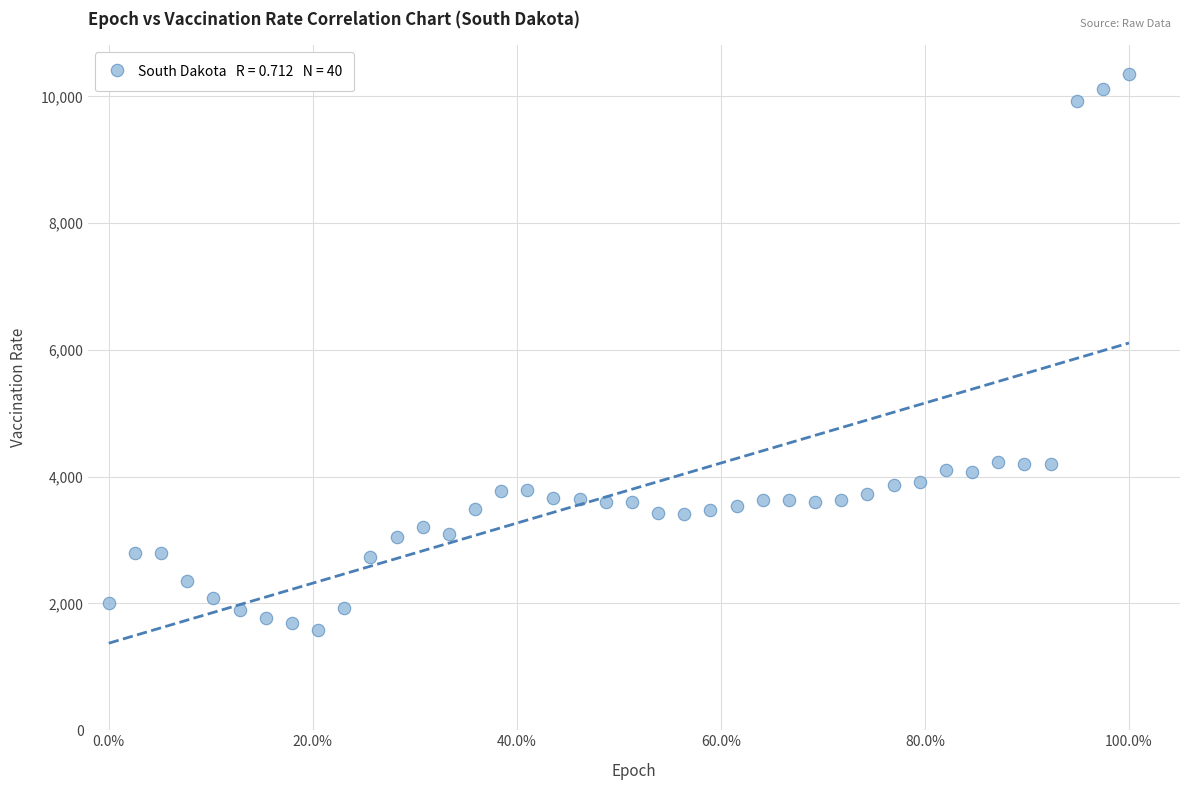

What is the range of Y values (max minus min)?

8772